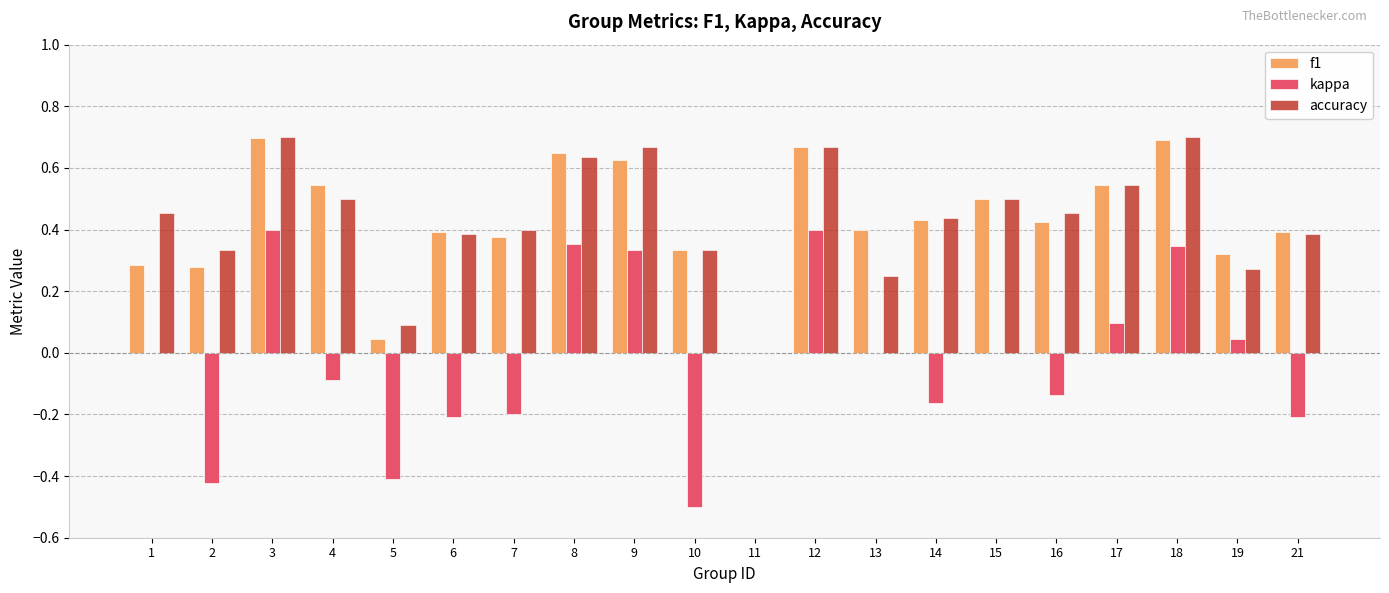

What is the total value across all series at 18?

1.7